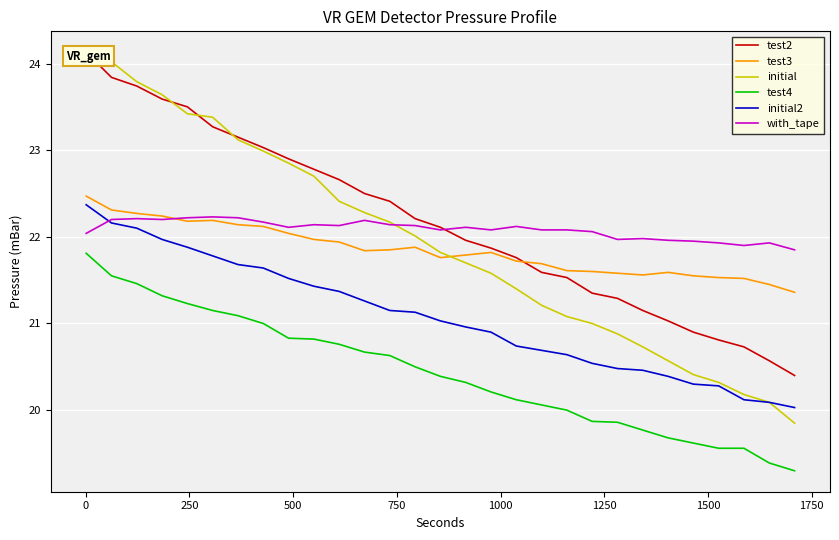

True or false: test4 and with_tape intersect in this chart.

False